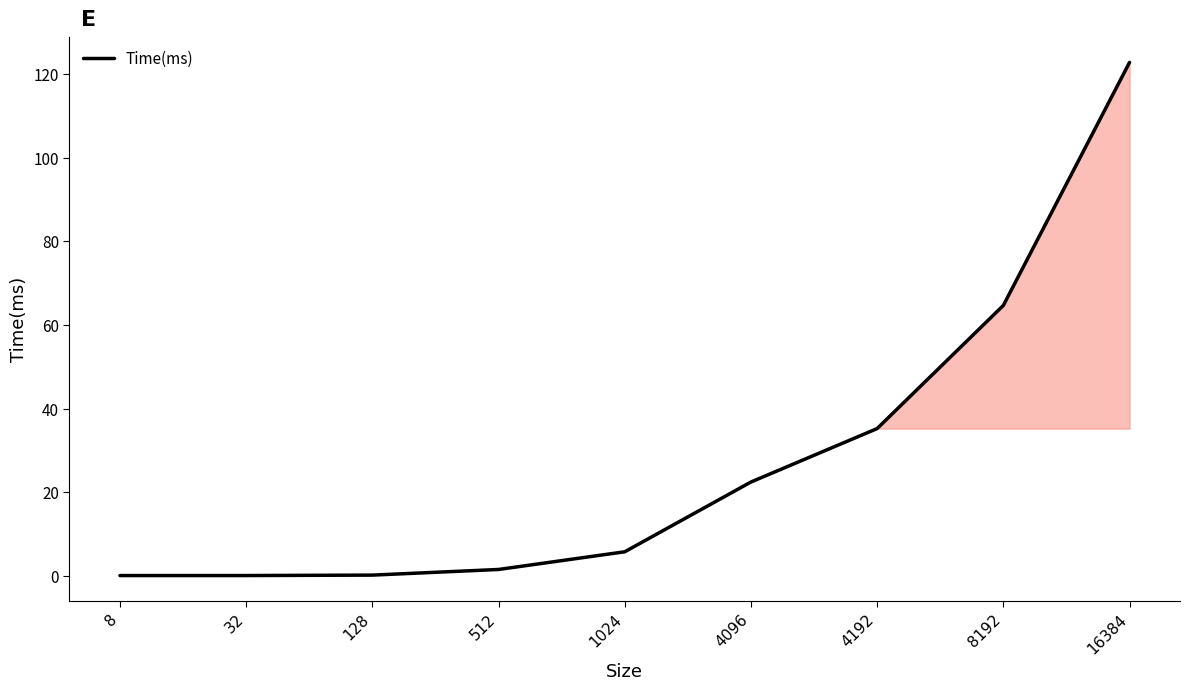

What is the maximum value shown in the chart?

122.9